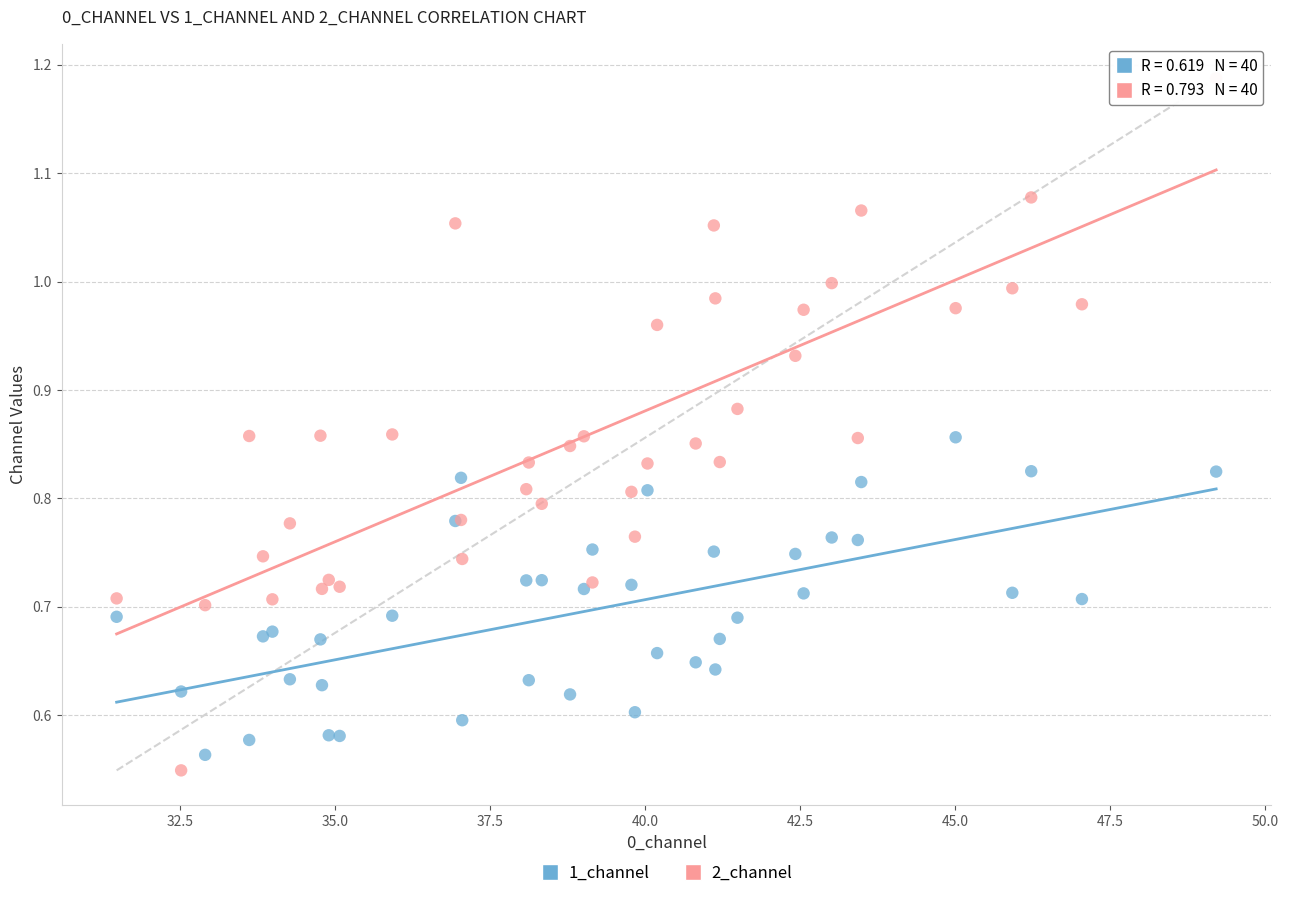

Which series contains the highest Y value?

2_channel